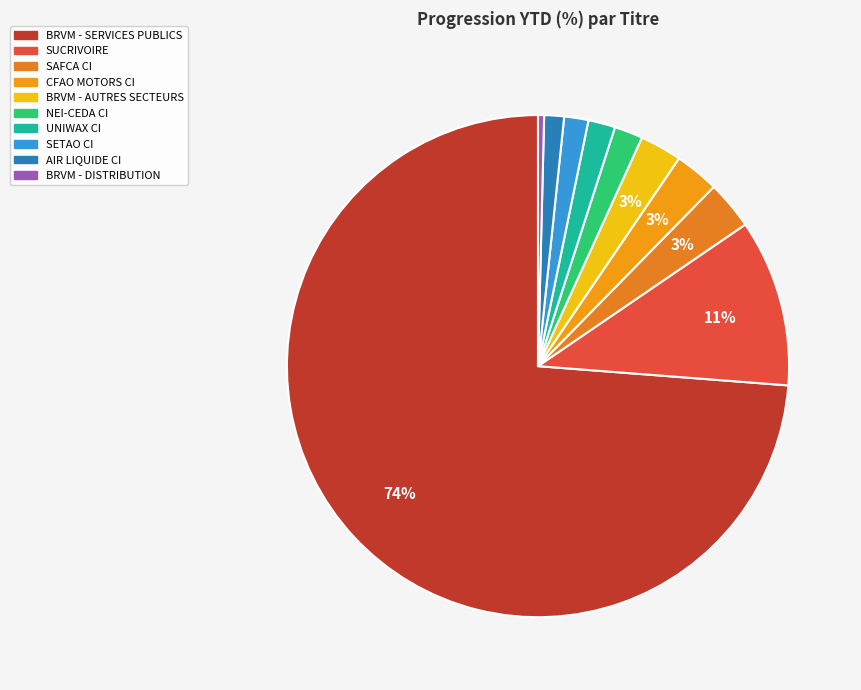

How many slices are in this pie chart?

10